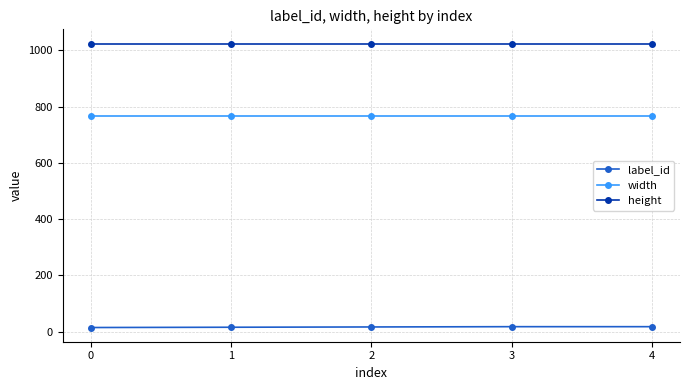

How many lines are shown in the chart?

3